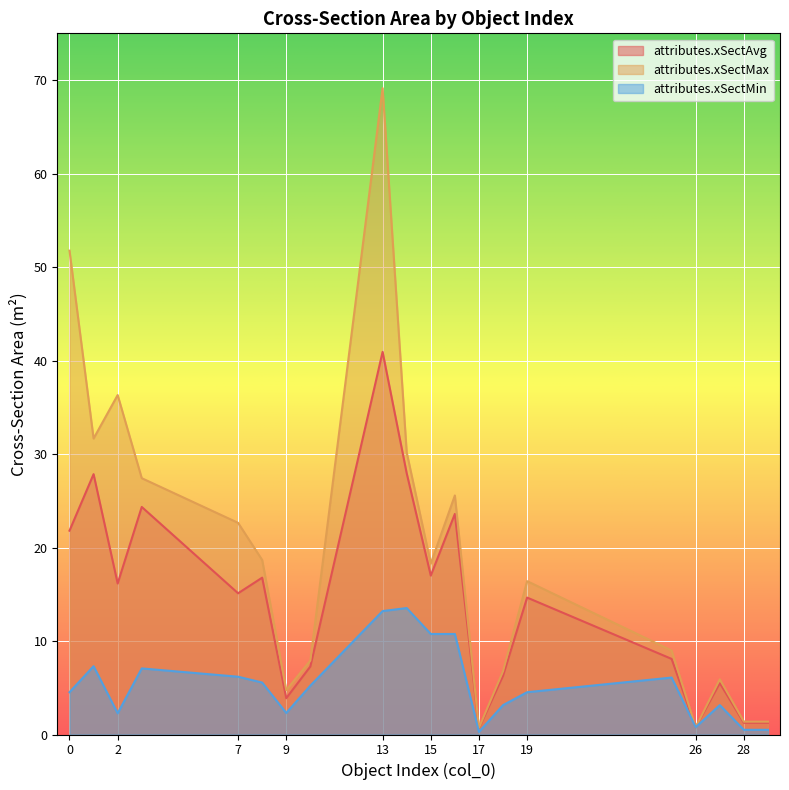

Reading left to right, list all the values displayed in this chart.

attributes.xSectAvg: 21.8	27.8	16.2	24.3	15.1	16.8	3.9	7.3	40.9	27.9	17.0	23.6	0.7	6.3	14.6	8.1	0.8	5.5	1.3	1.3
attributes.xSectMax: 51.8	31.7	36.3	27.4	22.6	18.7	4.7	7.9	69.1	30.2	18.3	25.6	0.7	6.8	16.4	9.0	0.8	5.9	1.4	1.4
attributes.xSectMin: 4.5	7.3	2.3	7.1	6.2	5.6	2.3	5.2	13.2	13.5	10.8	10.8	0.3	3.1	4.5	6.1	0.8	3.1	0.5	0.5